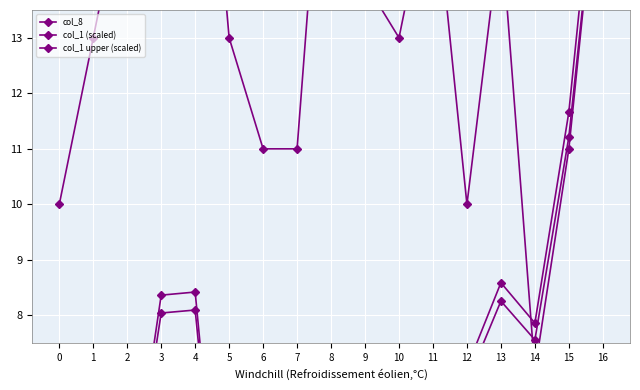

At which category does col_1 (scaled) reach its first local peak?

1